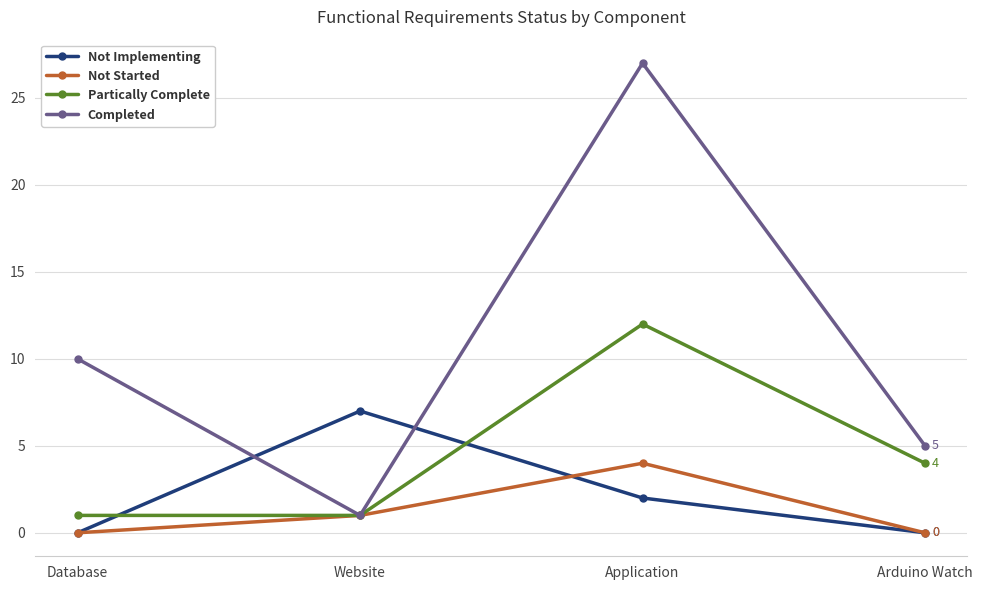

What is the difference between the Partically Complete values at Website and Application?

11